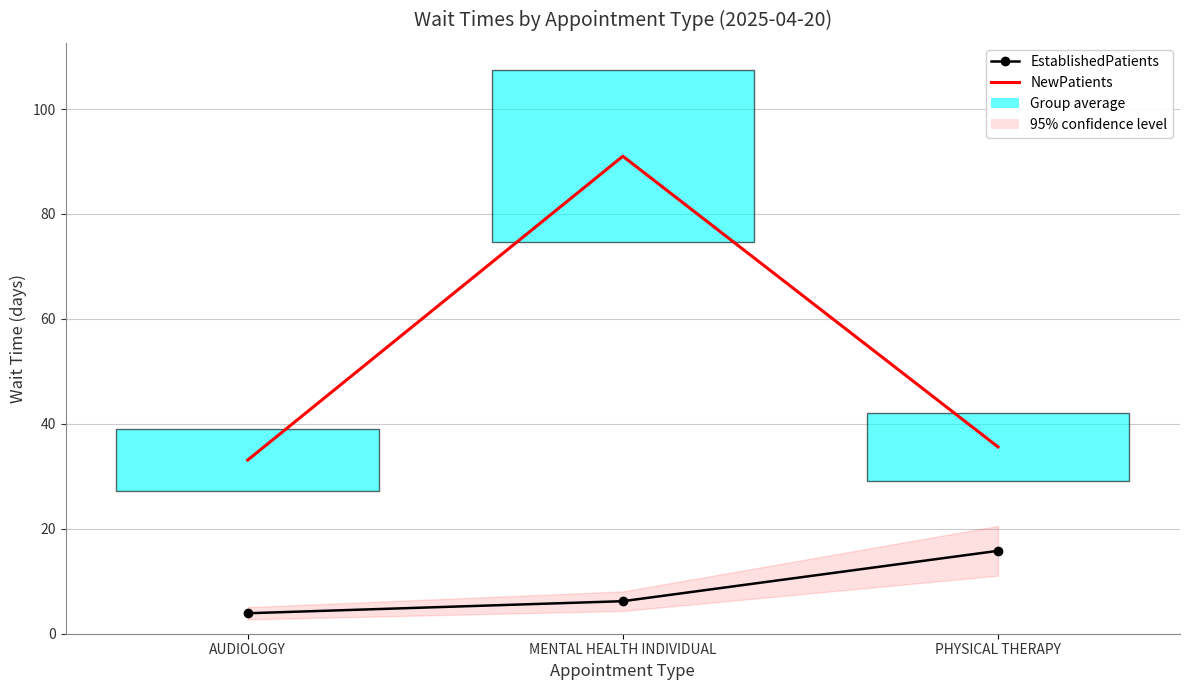

Reading right to left, list all the values displayed in this chart.

EstablishedPatients: 15.8	6.2	3.9
NewPatients: 35.6	91.0	33.1